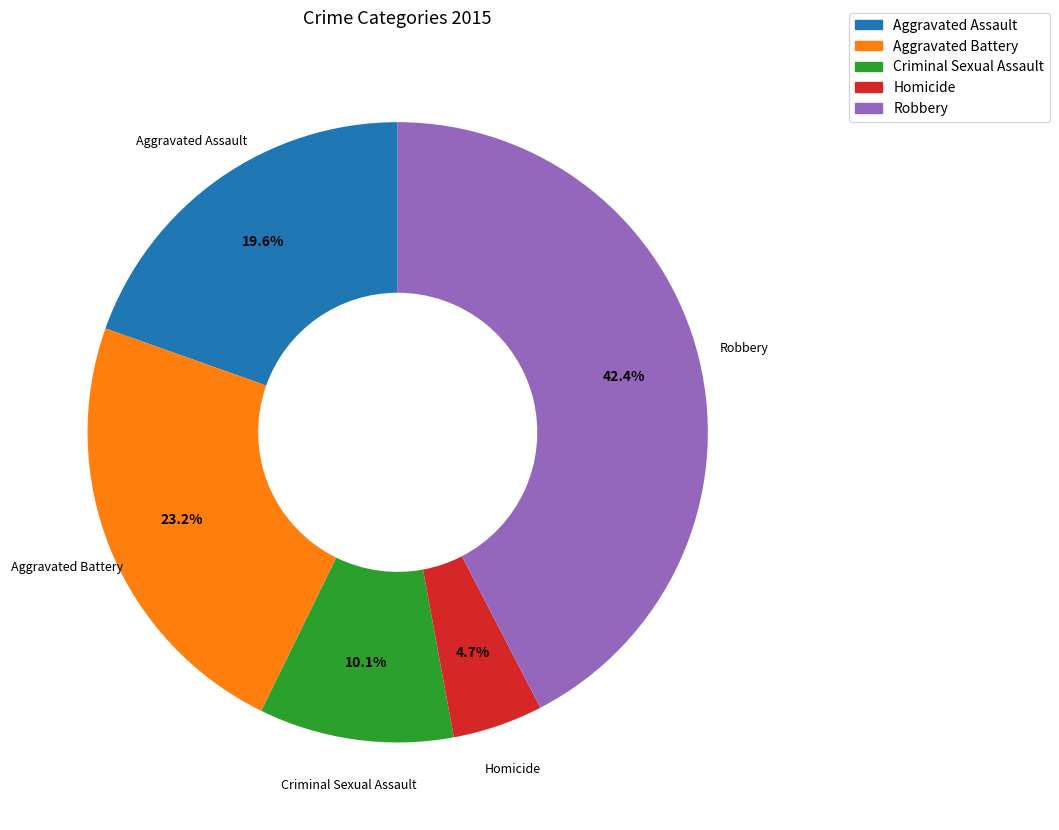

Is the sum of Aggravated Assault and Robbery greater than half?

Yes